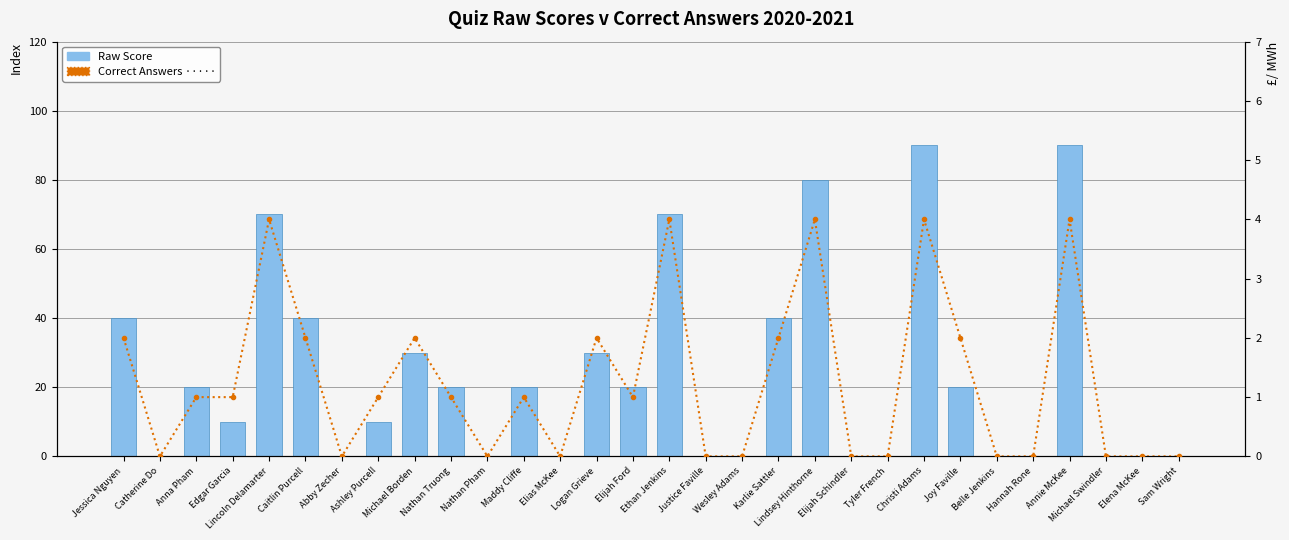

Between Tyler French and Elias McKee, which is larger?

Tyler French